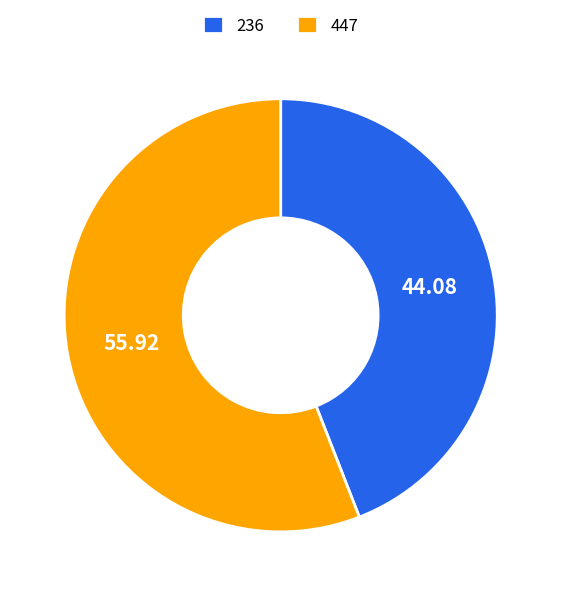

Rank the categories by value from highest to lowest.

447, 236